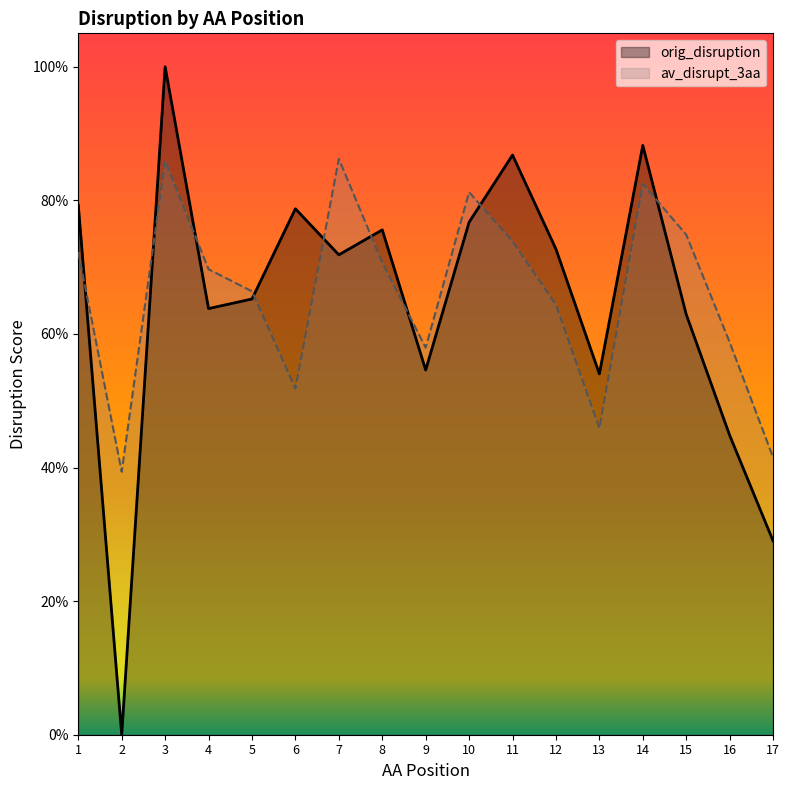

What is the value of the av_disrupt_3aa point at the 13th from the left?

0.5